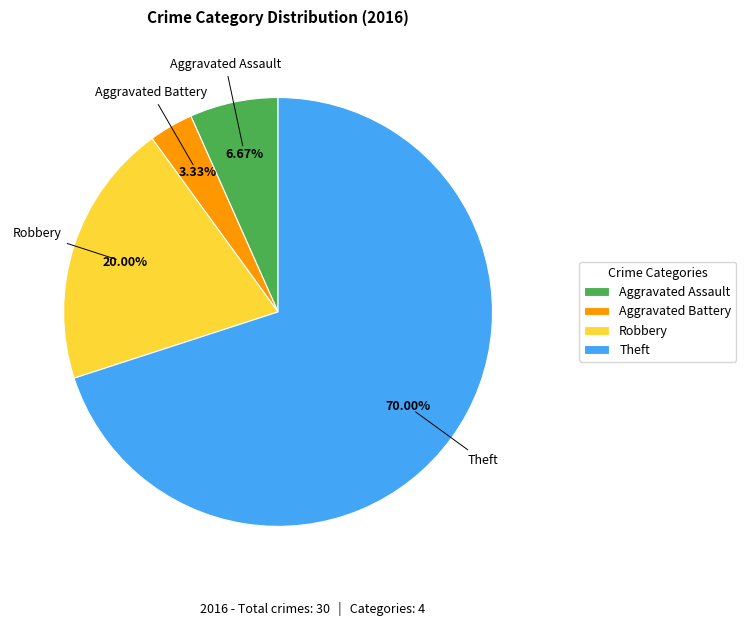

To the nearest percent, what percentage of the pie is Robbery?

20%